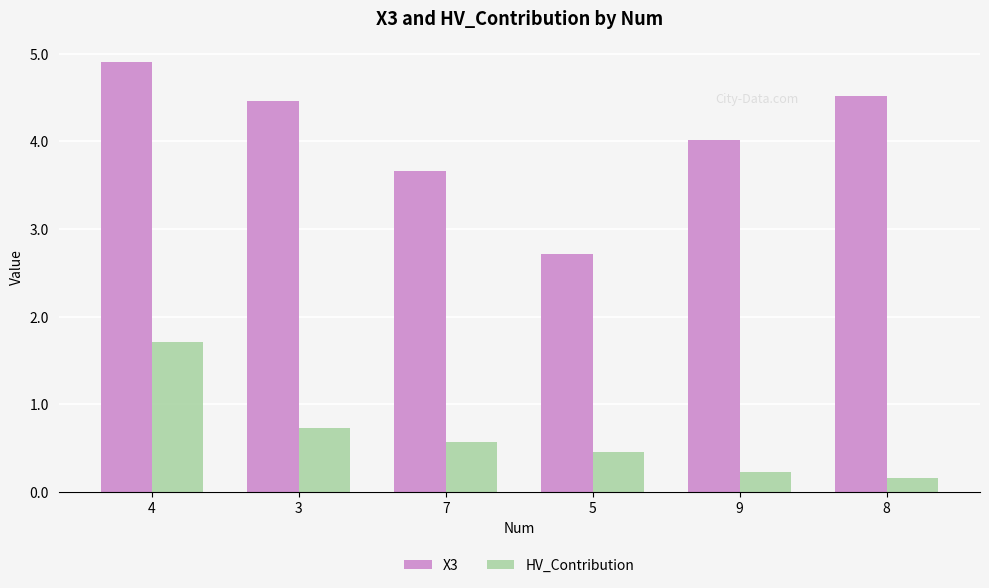

At which category is the sum across all series the highest?

4